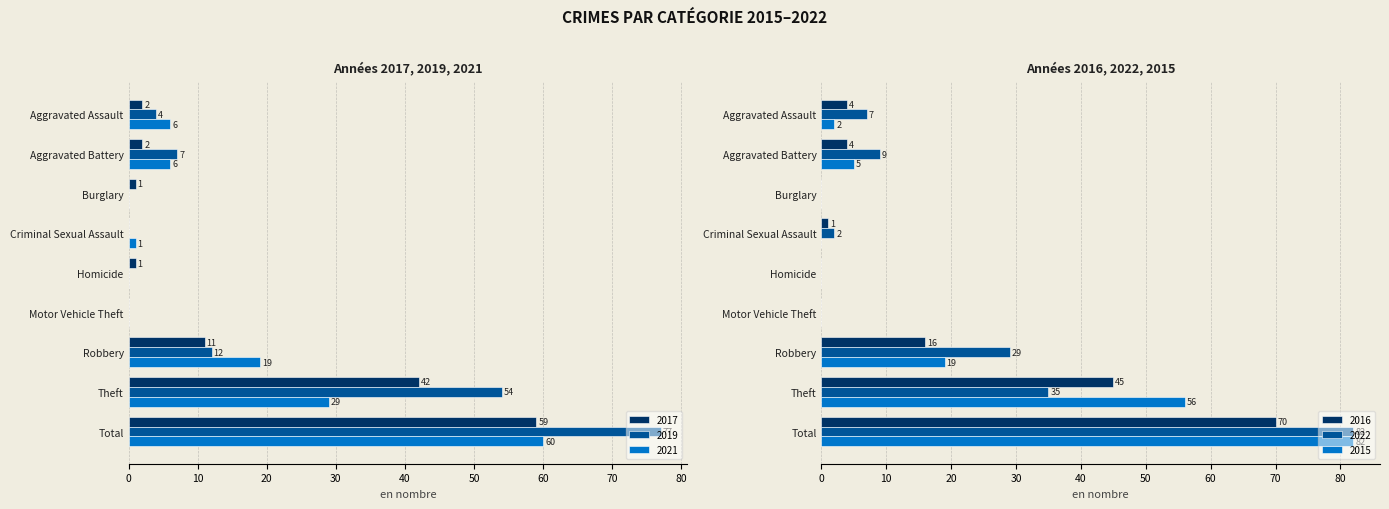

The value of 2017 at Robbery is 4. True or false?

False